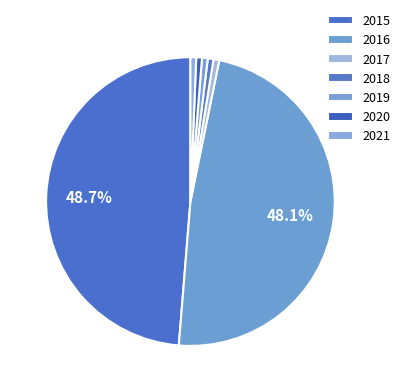

Is 2021 the majority of the pie?

No